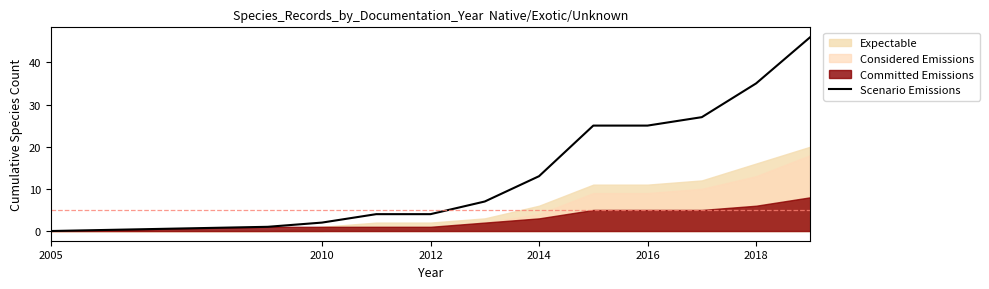

How many lines are shown in the chart?

1